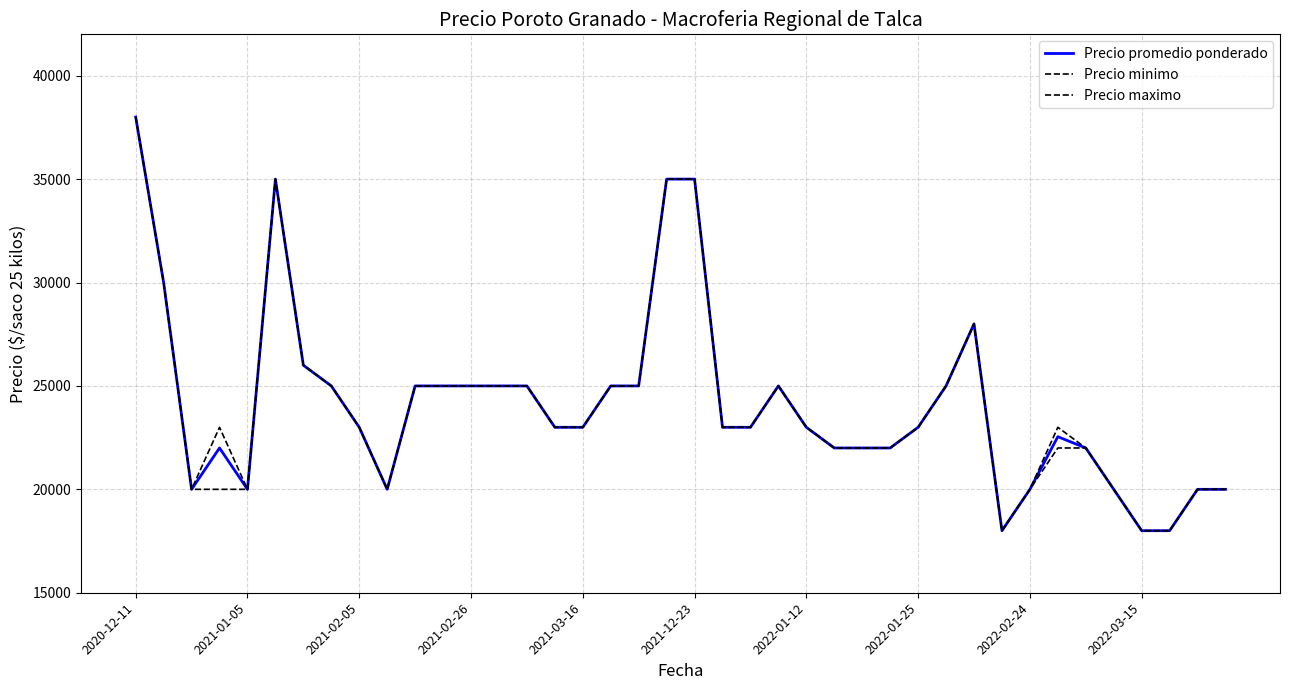

What is the average value of the Precio promedio ponderado series?

24114